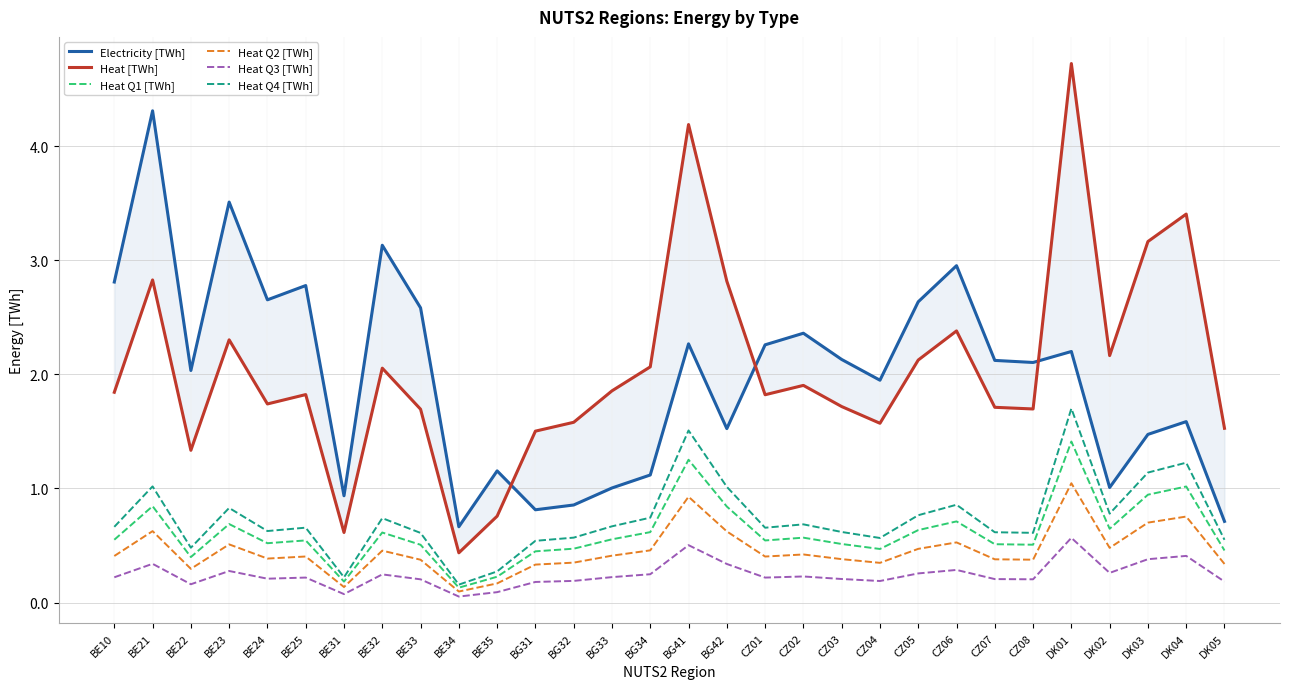

Rank the series by their maximum value, from highest to lowest.

Heat [TWh], Electricity [TWh], Heat Q4 [TWh], Heat Q1 [TWh], Heat Q2 [TWh], Heat Q3 [TWh]